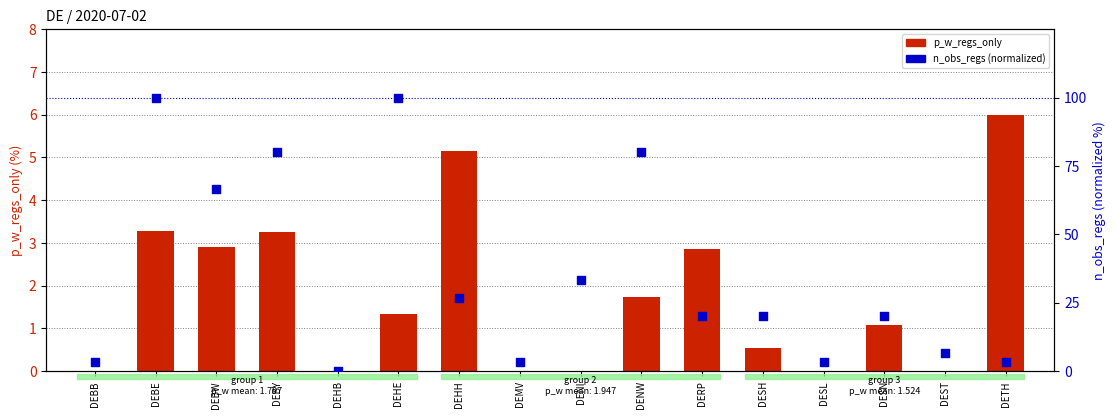

At how many categories does at least one series exceed 34?

5